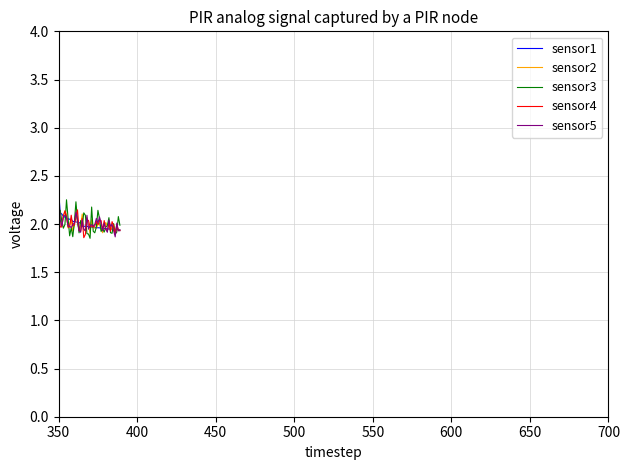

Which series ends up on top after the final intersection of sensor4 and sensor1?

sensor1